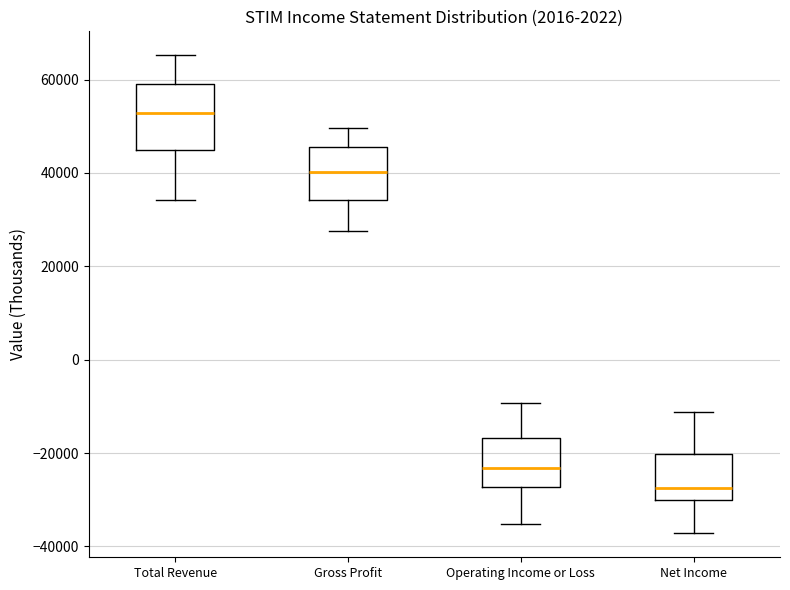

Which box has the highest median line?

Total Revenue